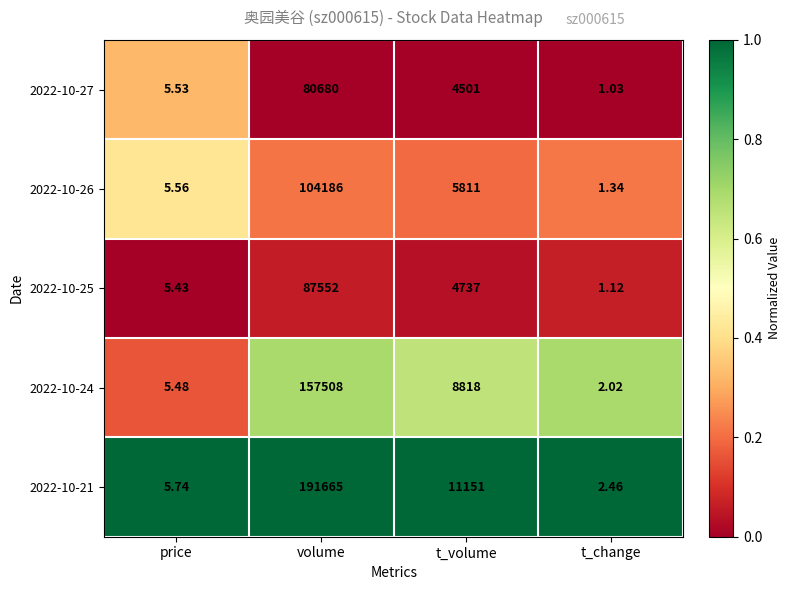

How many categories are shown in the chart?

4